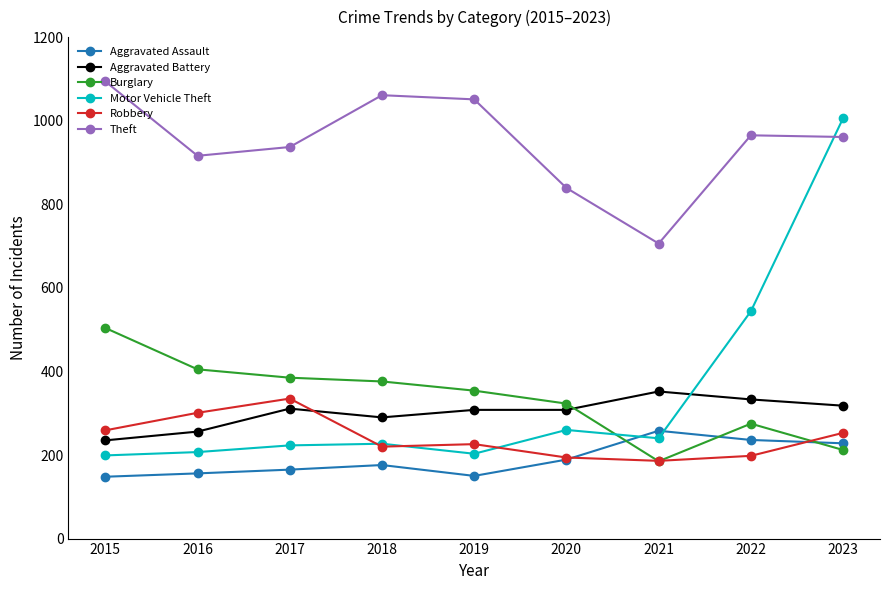

What are all the series names shown in the legend?

Aggravated Assault, Aggravated Battery, Burglary, Motor Vehicle Theft, Robbery, Theft